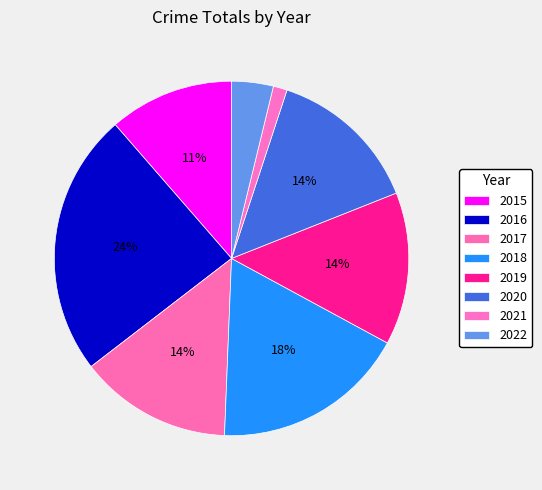

What is the largest slice in the pie chart?

2016